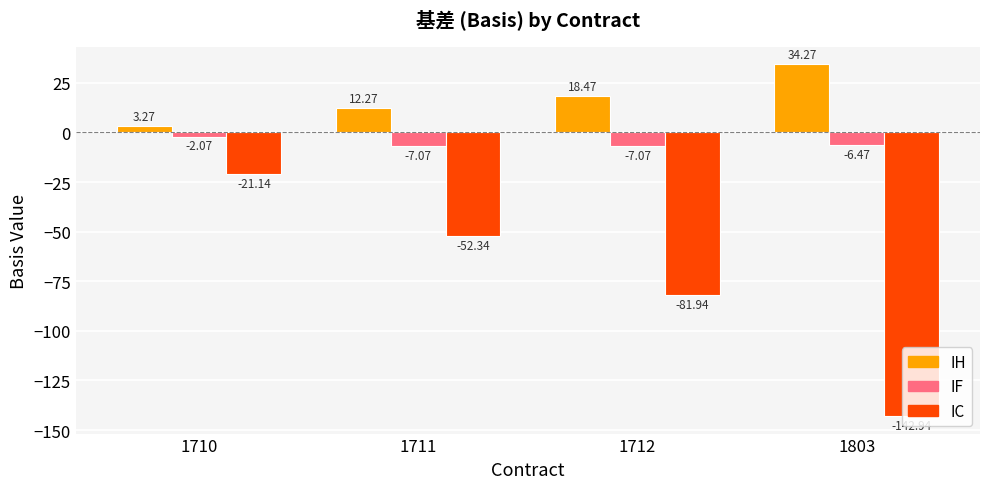

What is the difference between the IH values at 1710 and 1712?

15.2